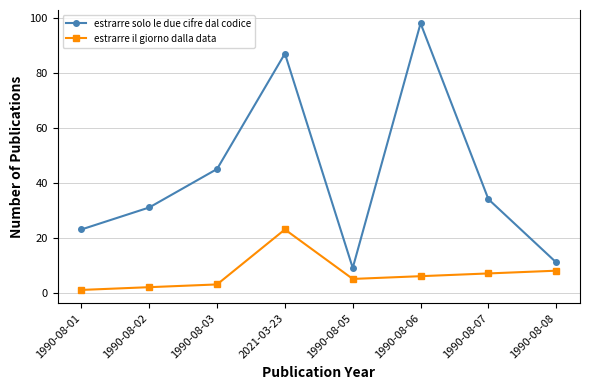

Reading left to right, extract all data points from this chart.

estrarre solo le due cifre dal codice: 23	31	45	87	9	98	34	11
estrarre il giorno dalla data: 1	2	3	23	5	6	7	8